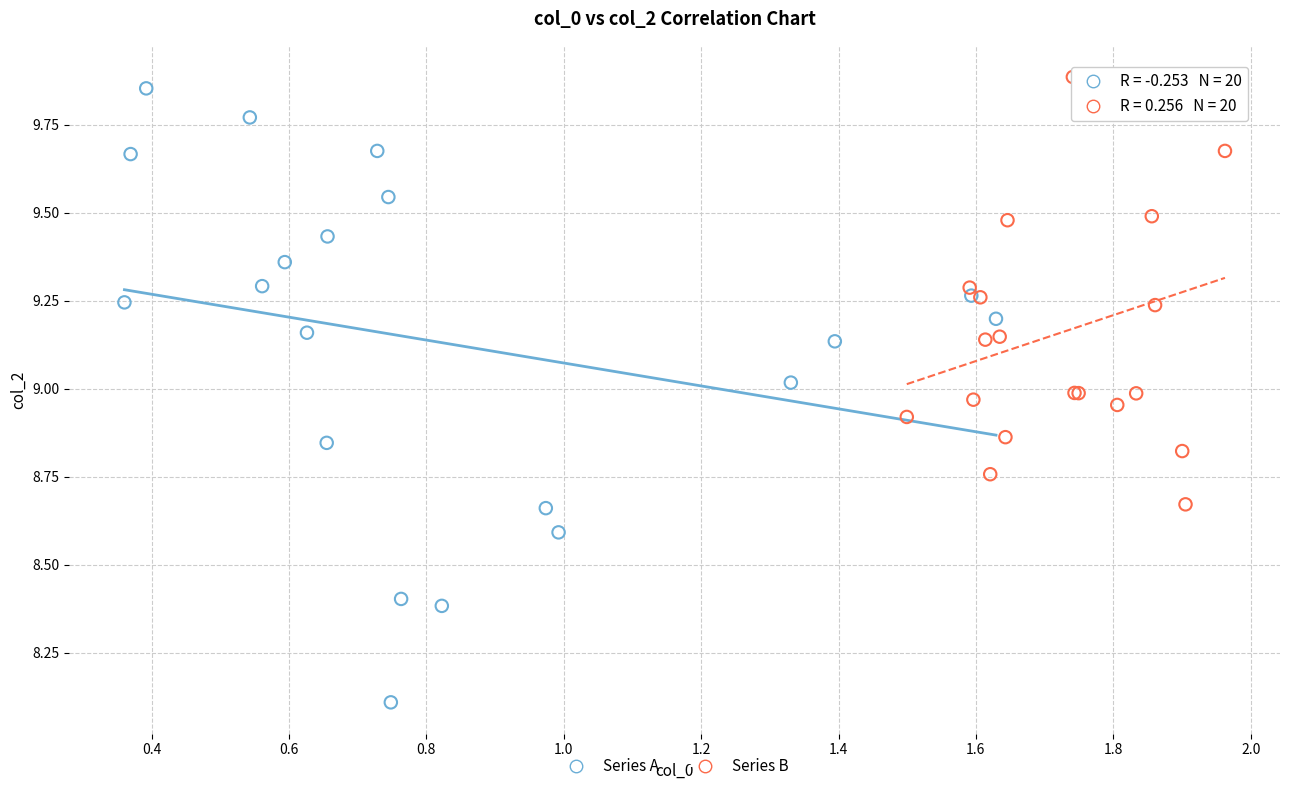

Which series has the widest spread of Y values?

Series A